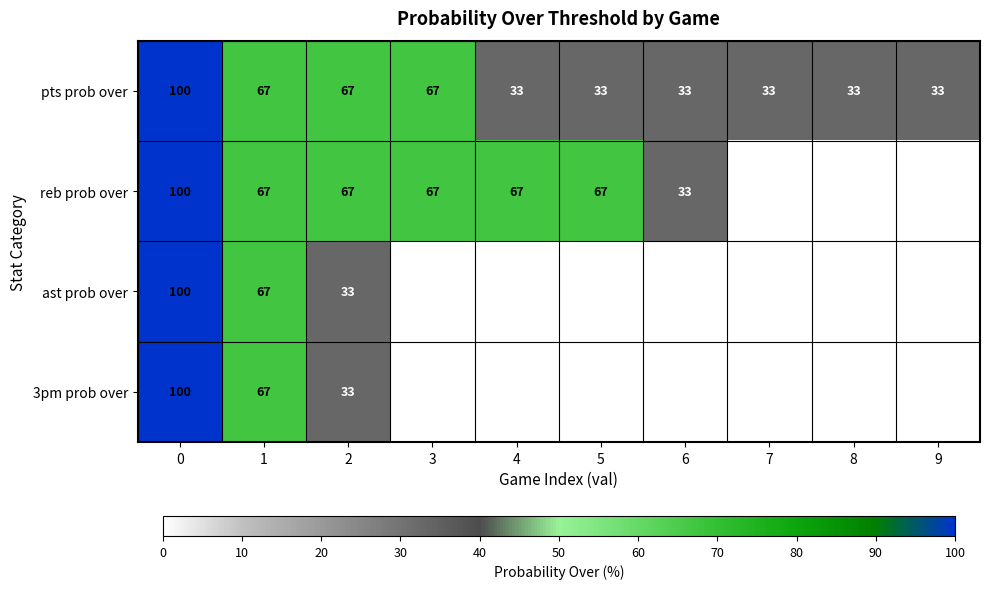

How many positive values does the ast prob over series have?

3